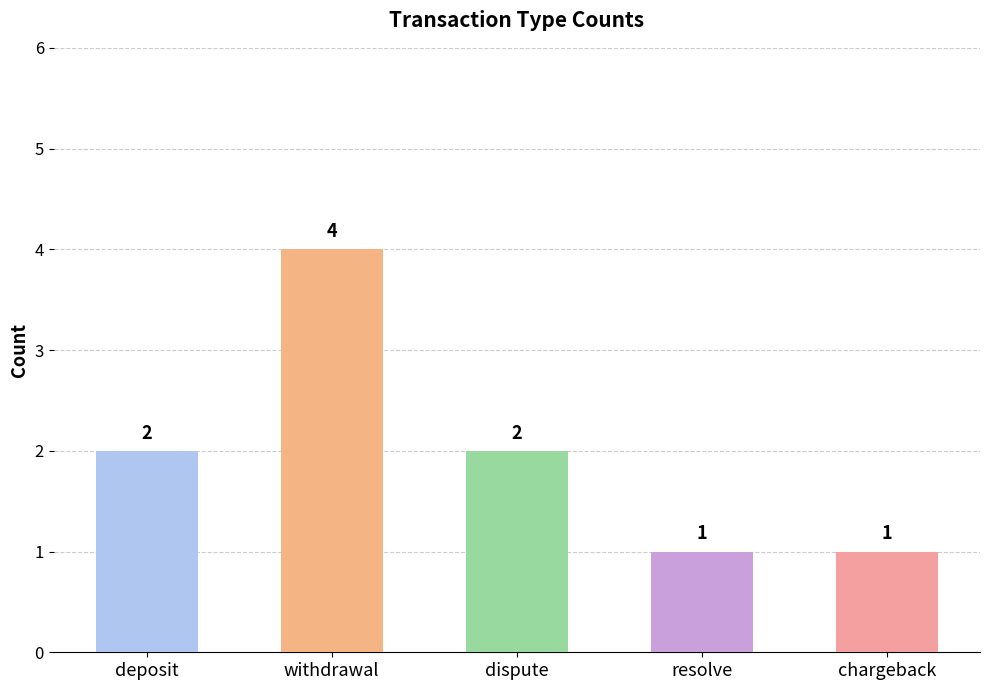

What is the minimum value shown in the chart?

1